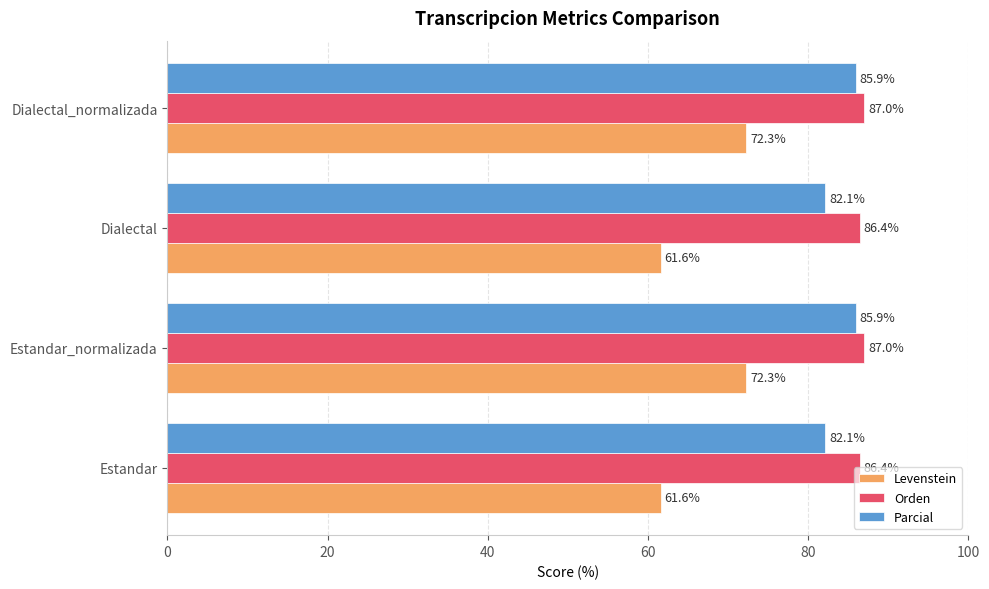

Is the value of Orden at Dialectal_normalizada greater than the value of Levenstein at Dialectal?

Yes